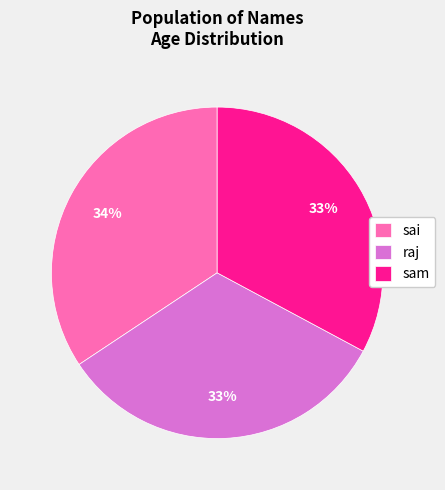

How many slices are in this pie chart?

3